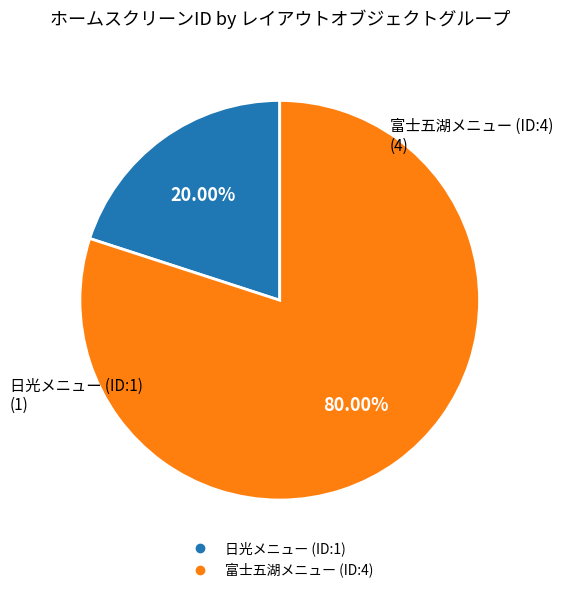

Is the sum of 富士五湖メニュー (ID:4) and 日光メニュー (ID:1) greater than half?

Yes